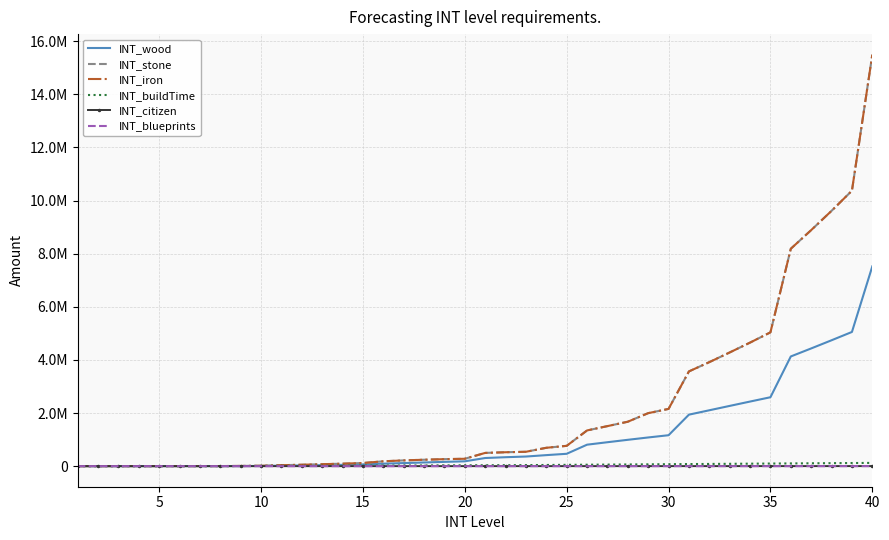

What is the sum of all INT_iron values?

87289112